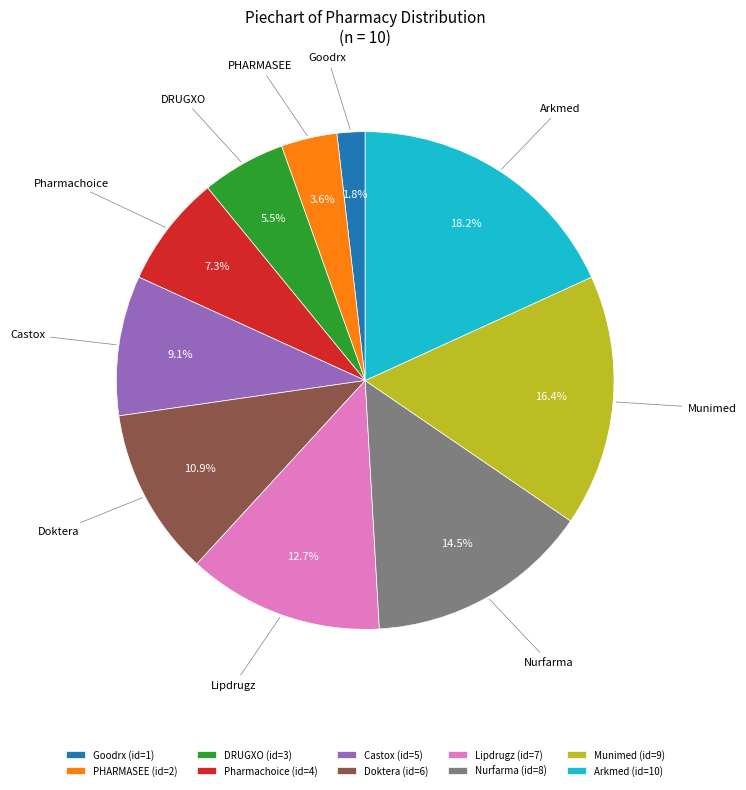

Which slice is the largest?

Arkmed